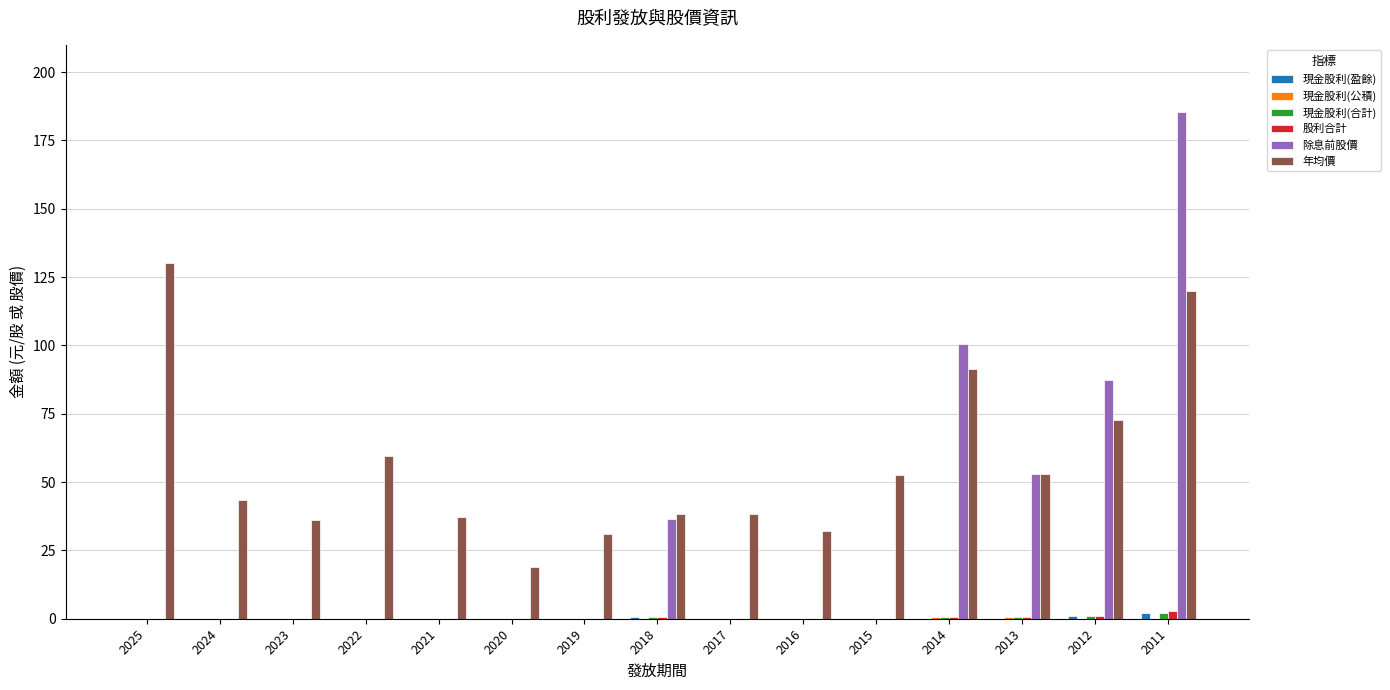

What is the total value across all series at 2023?

36.2